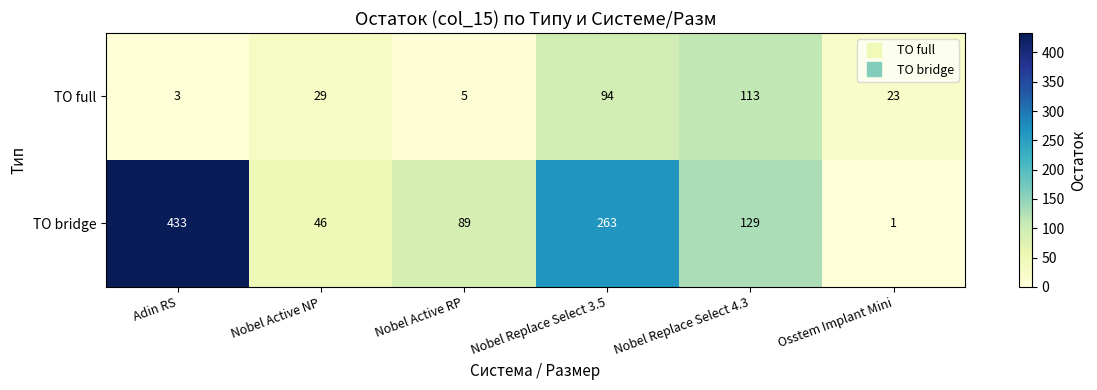

Reading left to right, transcribe all the data shown in this chart.

ТО full: 3	29	5	94	113	23
ТО bridge: 433	46	89	263	129	1